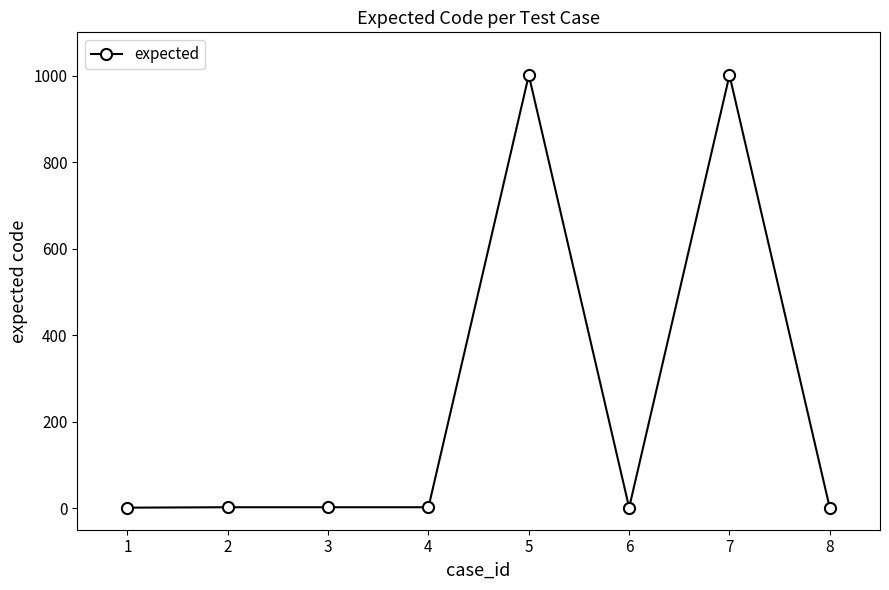

The value at 5 is 1541. True or false?

False